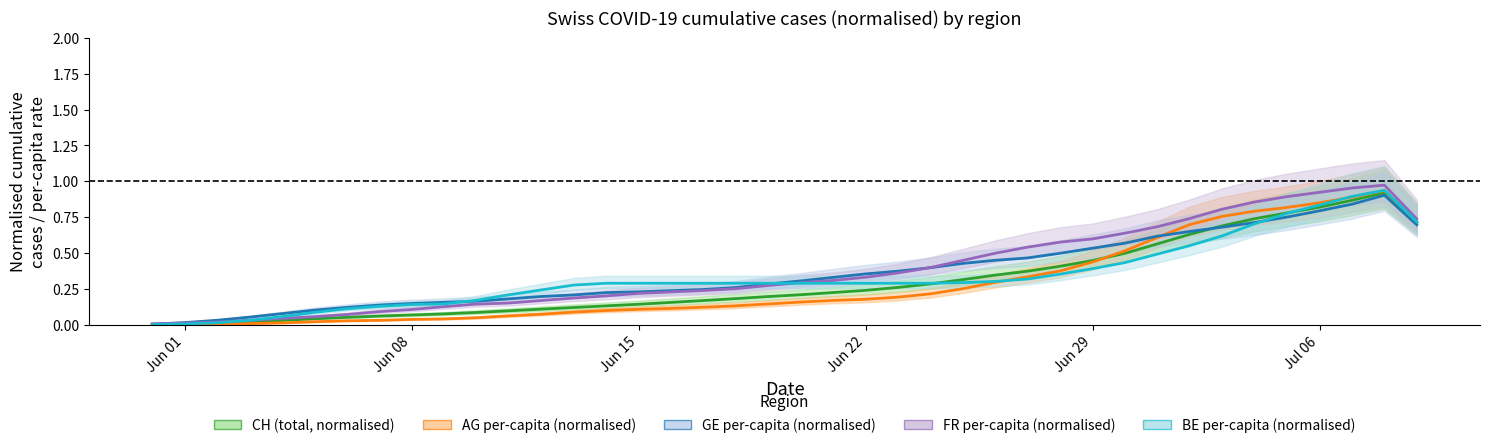

Which series has the largest total across all categories?

FR_pc line